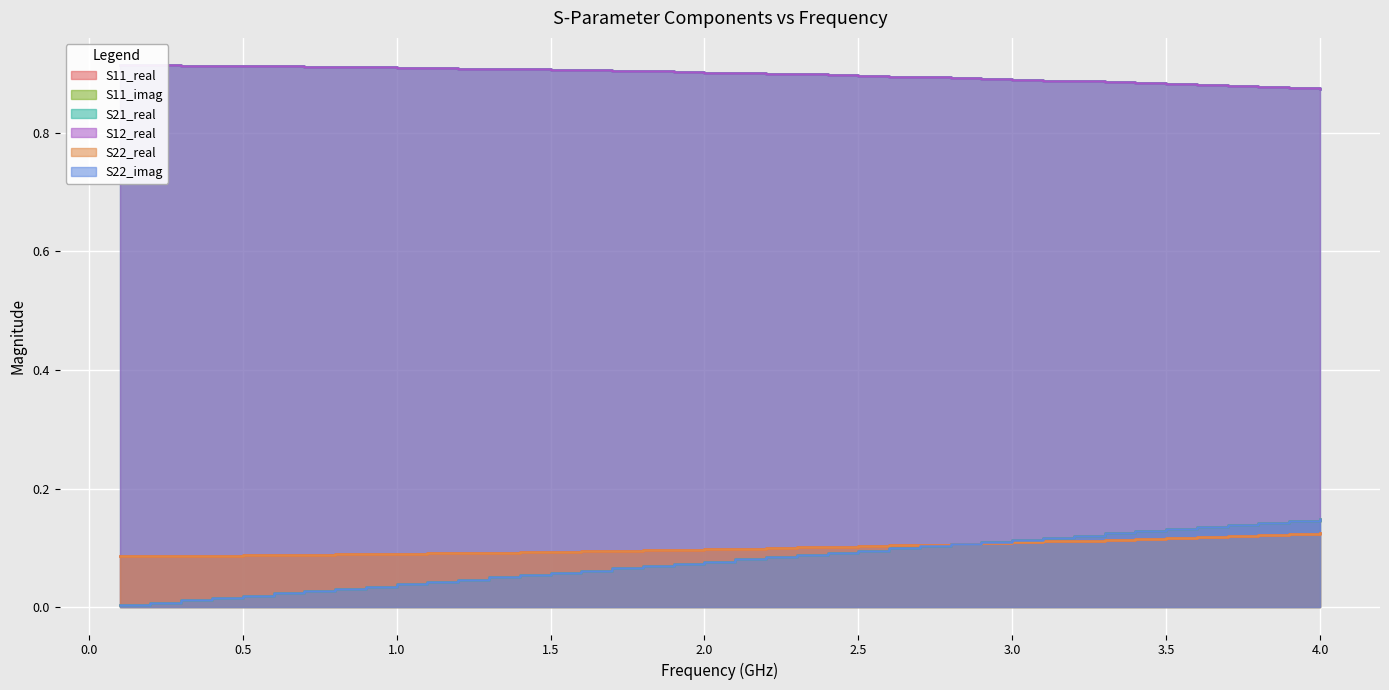

Which series has the largest range (max minus min)?

S11_imag